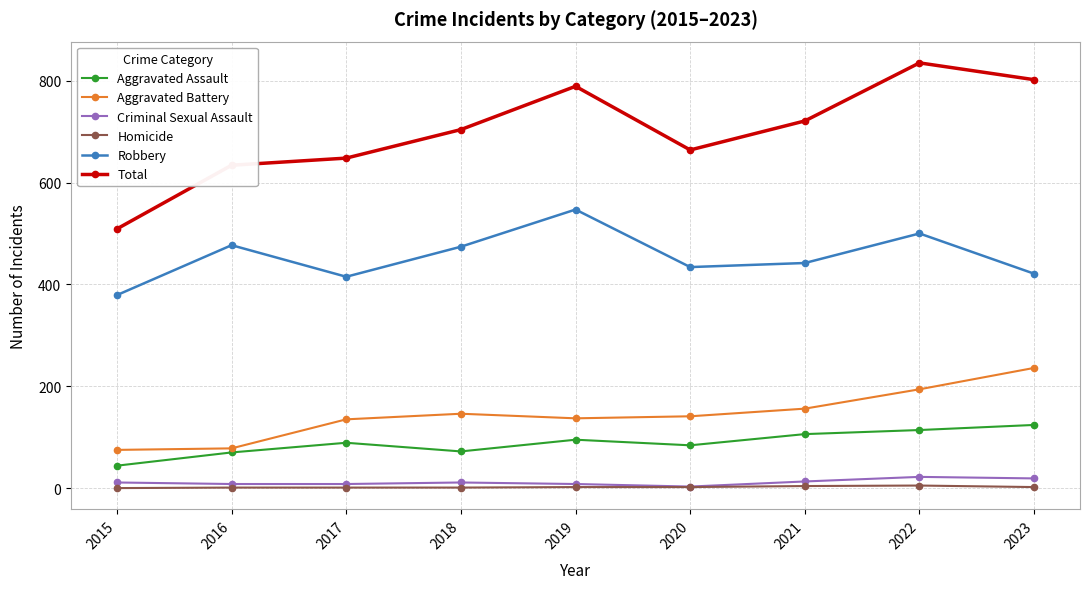

True or false: Aggravated Assault and Homicide cross at least once.

False